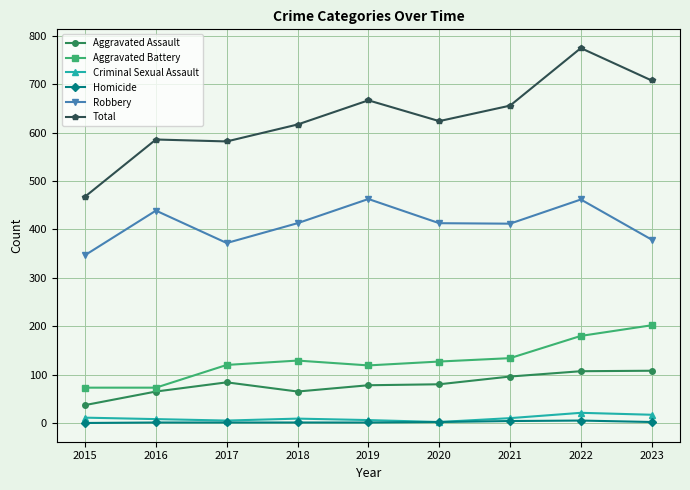

What is the highest value of the Aggravated Battery series?

202